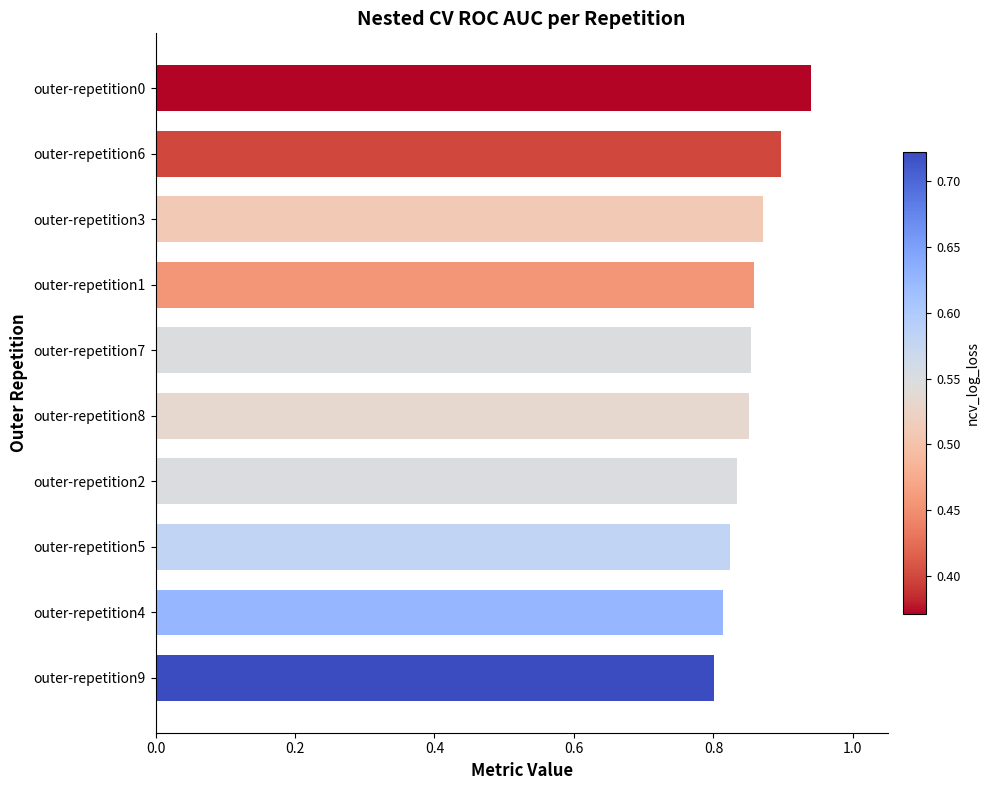

The value at outer-repetition3 is 0.9. True or false?

True